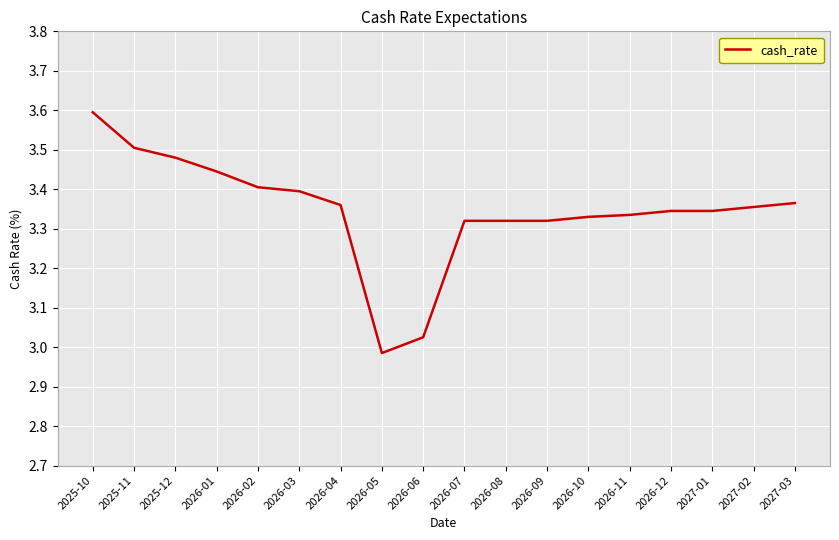

At which label does the data first exceed 3?

2025-10